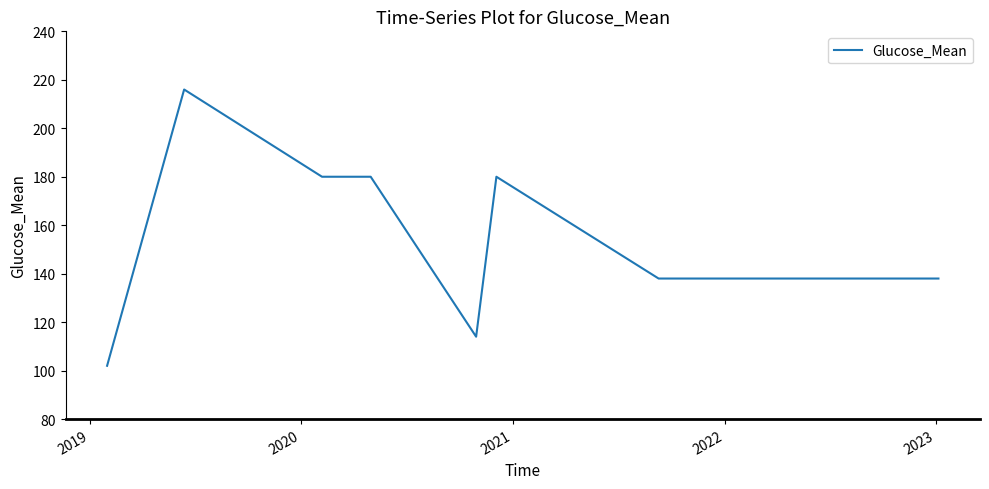

What is the difference between the maximum and minimum values?

114